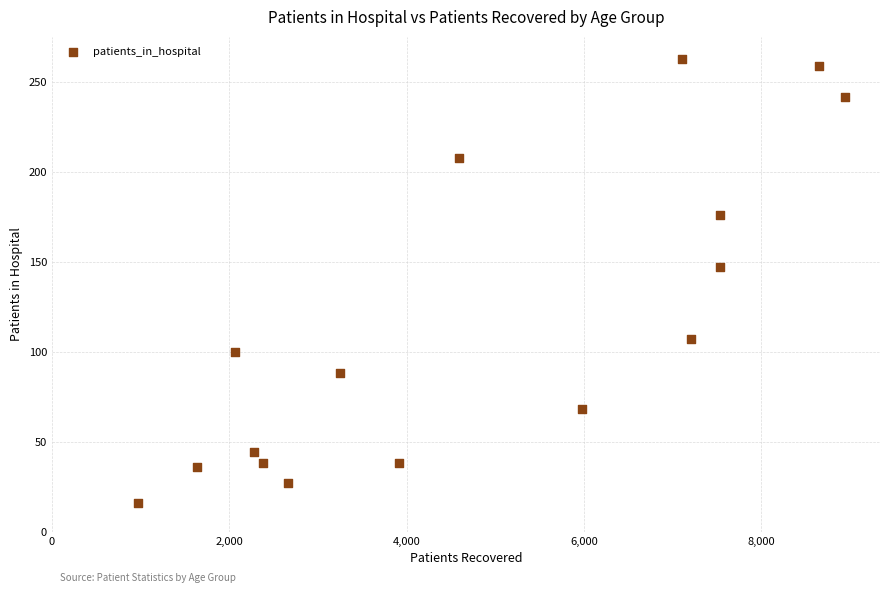

What is the range of Y values (max minus min)?

247